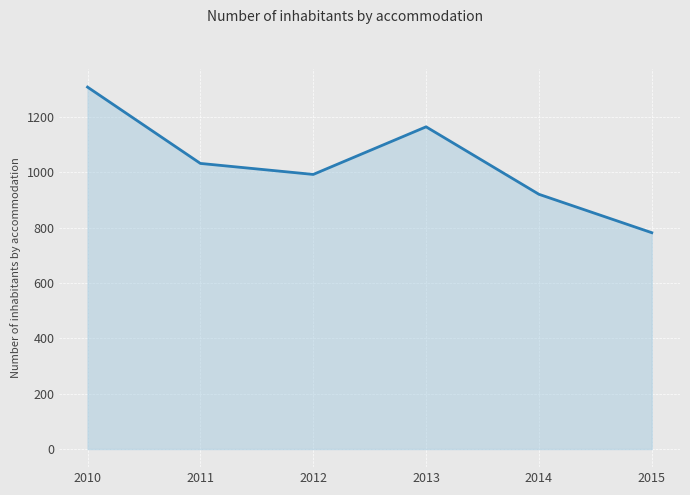

How many categories are shown in the chart?

6